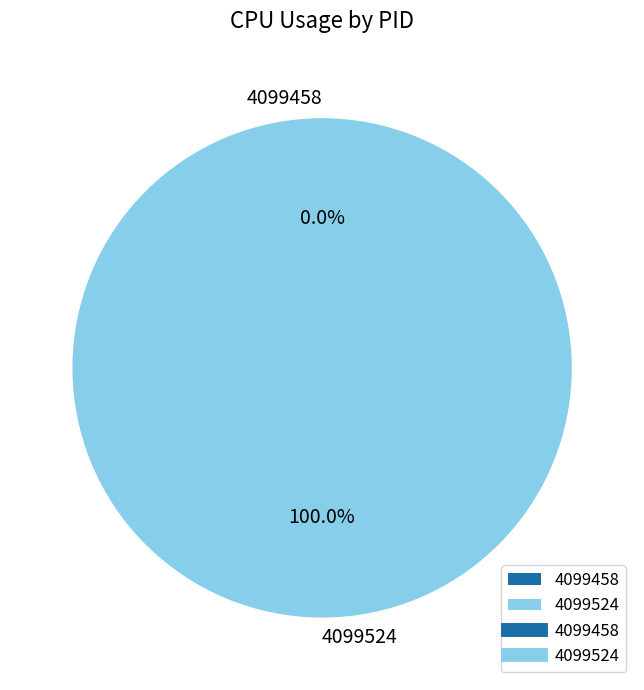

Which slice is the largest?

4099524